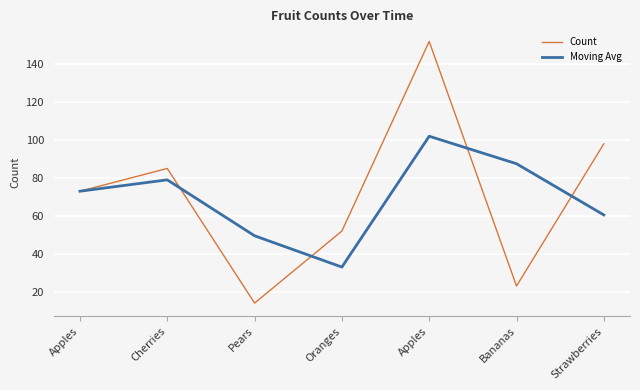

Reading left to right, list all the values displayed in this chart.

Count: Apples=73.0	Cherries=85.0	Pears=14.0	Oranges=52.0	Apples=152.0	Bananas=23.0	Strawberries=98.0
Moving Avg: Apples=73.0	Cherries=79.0	Pears=49.5	Oranges=33.0	Apples=102.0	Bananas=87.5	Strawberries=60.5